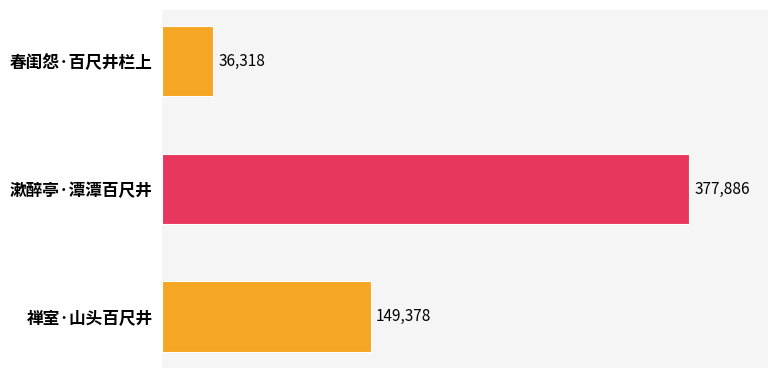

True or false: the data shows 561736 at 漱醉亭·潭潭百尺井.

False